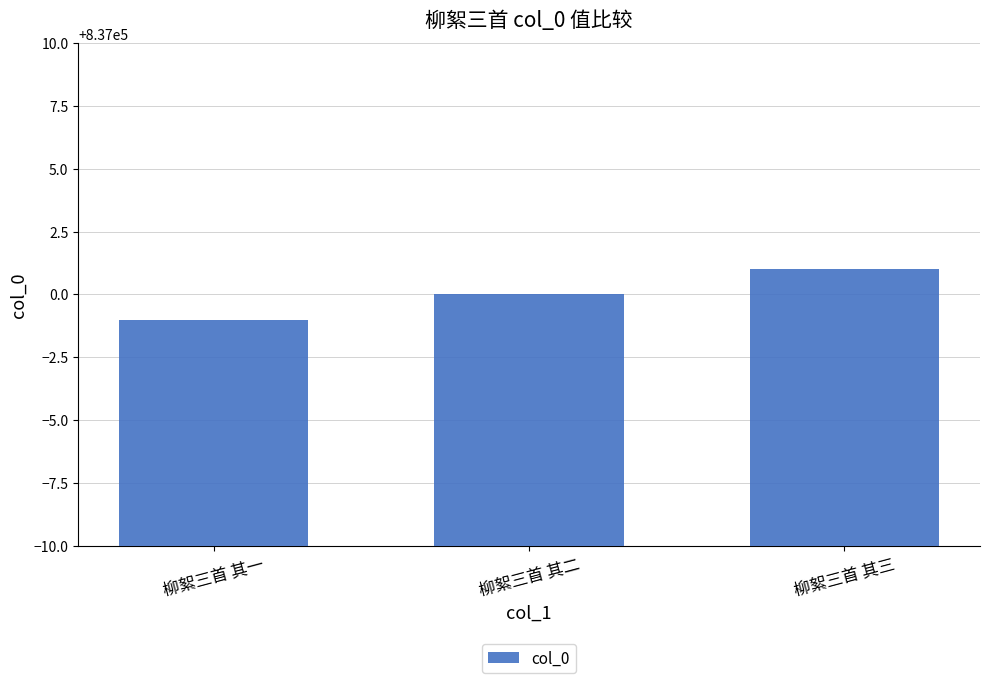

Count the number of categories in the chart.

3